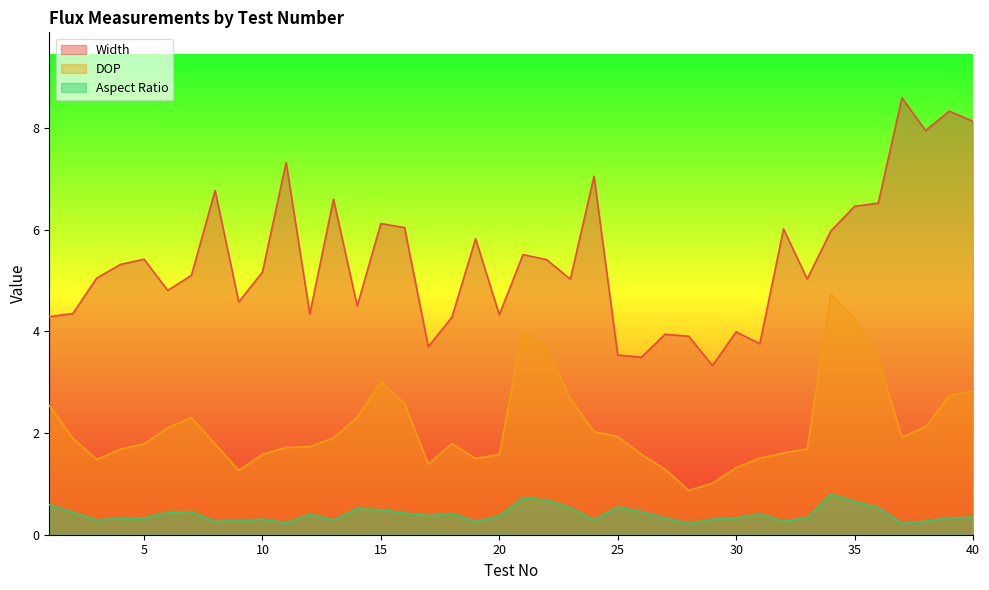

True or false: Aspect Ratio and Width intersect in this chart.

False